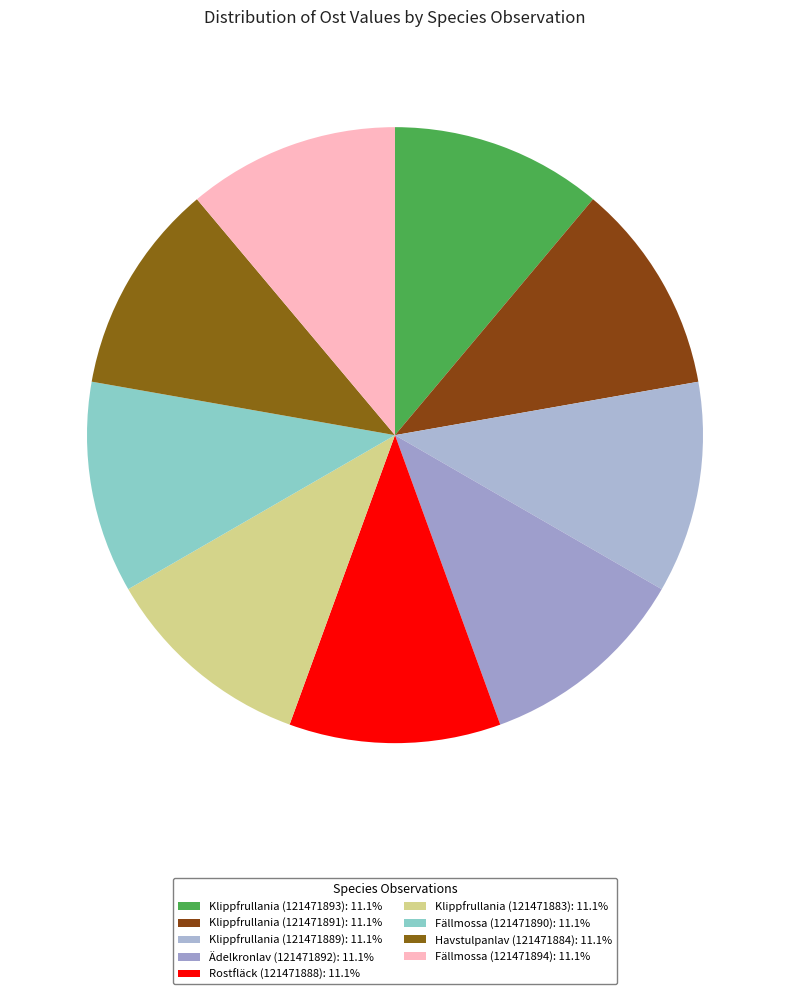

Is Klippfrullania (121471893) the majority of the pie?

No